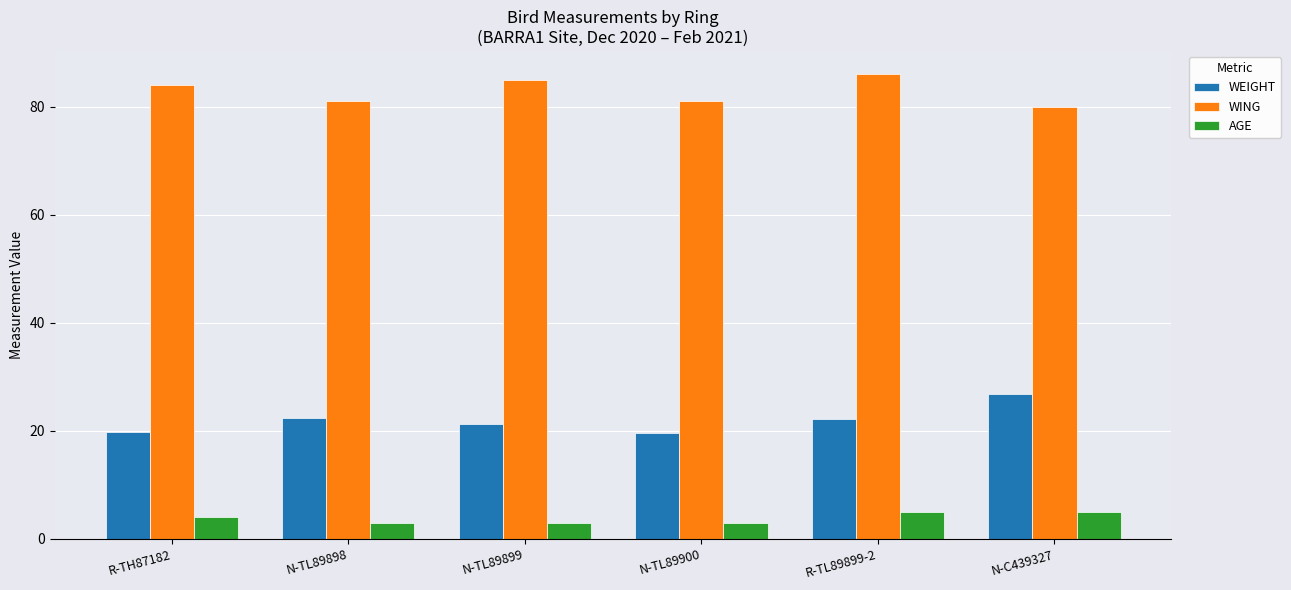

True or false: AGE has a value of 3.0 at N-TL89899.

True